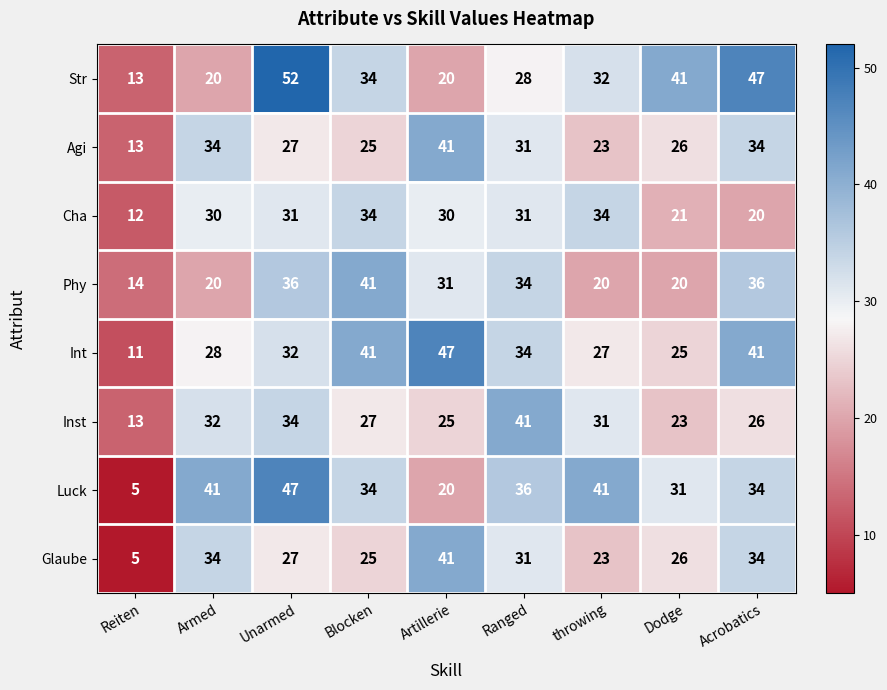

Is it true that Str equals 13 at Reiten?

True